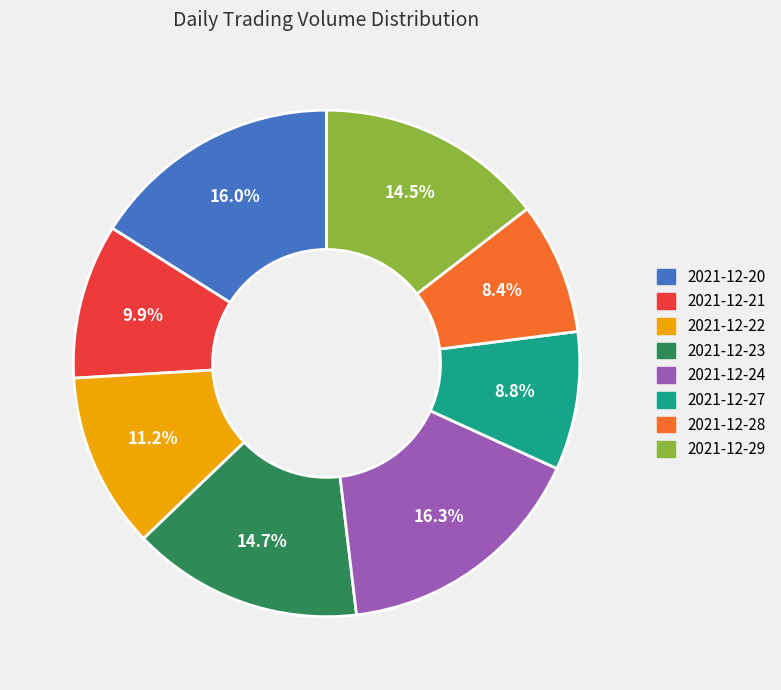

Count the number of slices in the pie.

8